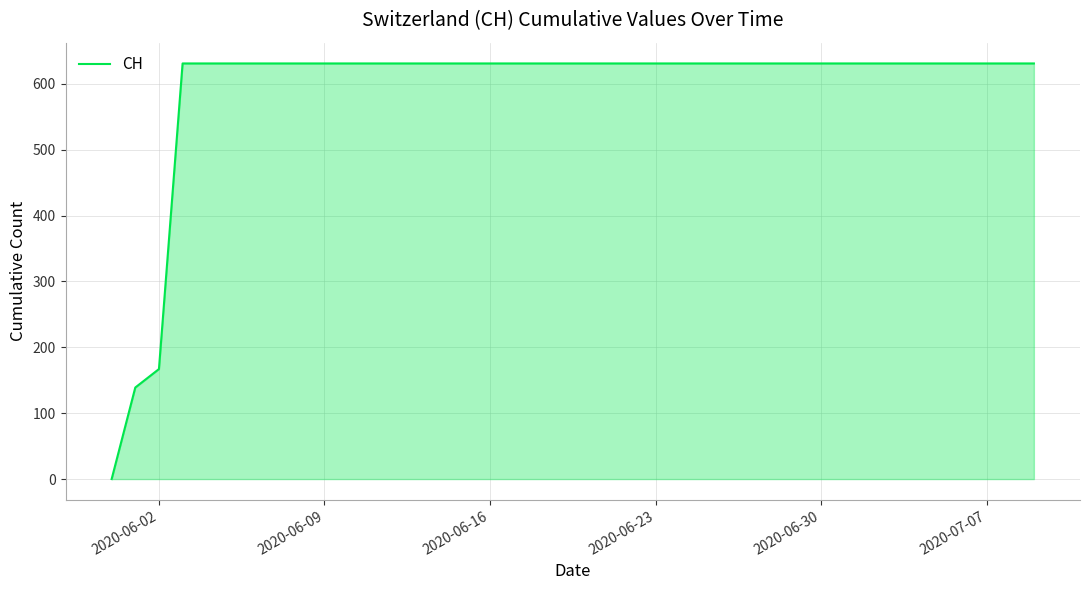

What is the sum of all values?

23653